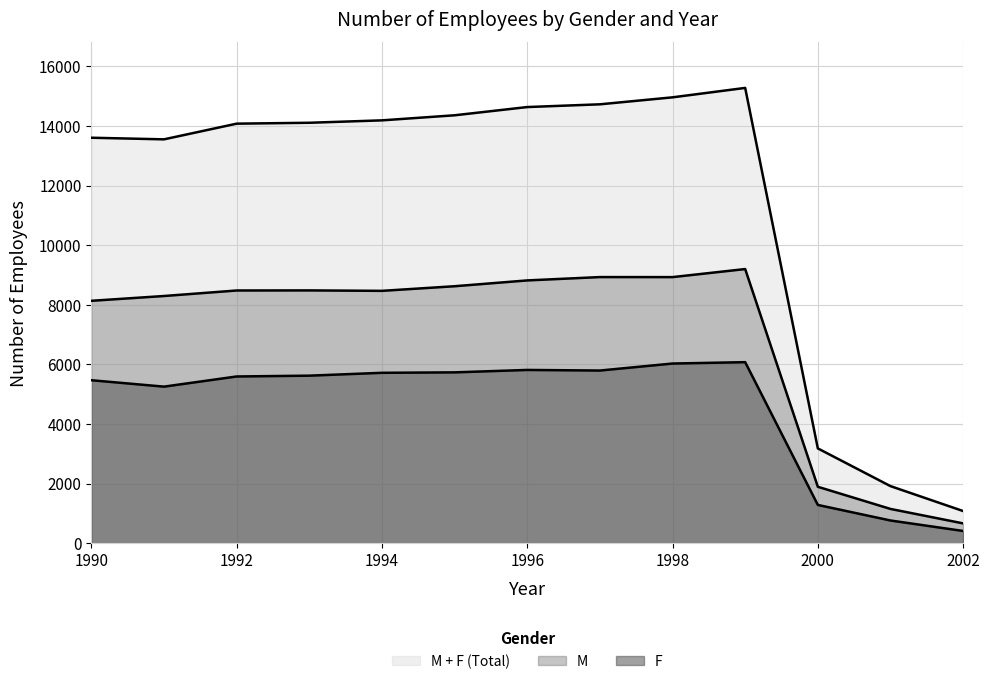

The F series shows 1859 at 1993. True or false?

False